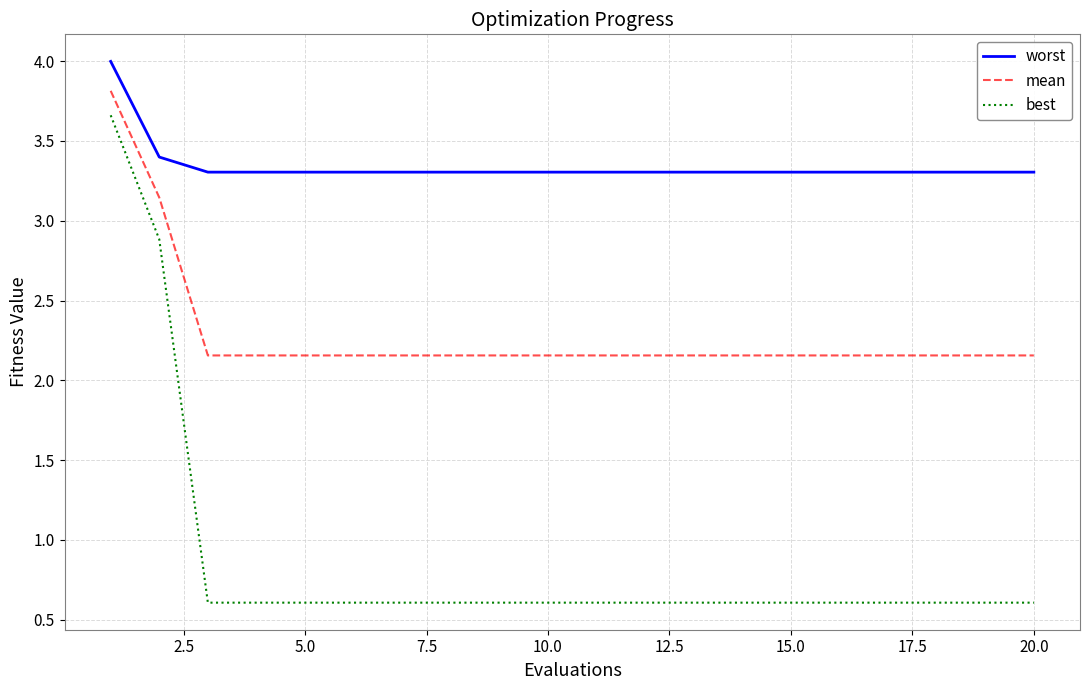

Which series has the largest total across all categories?

worst